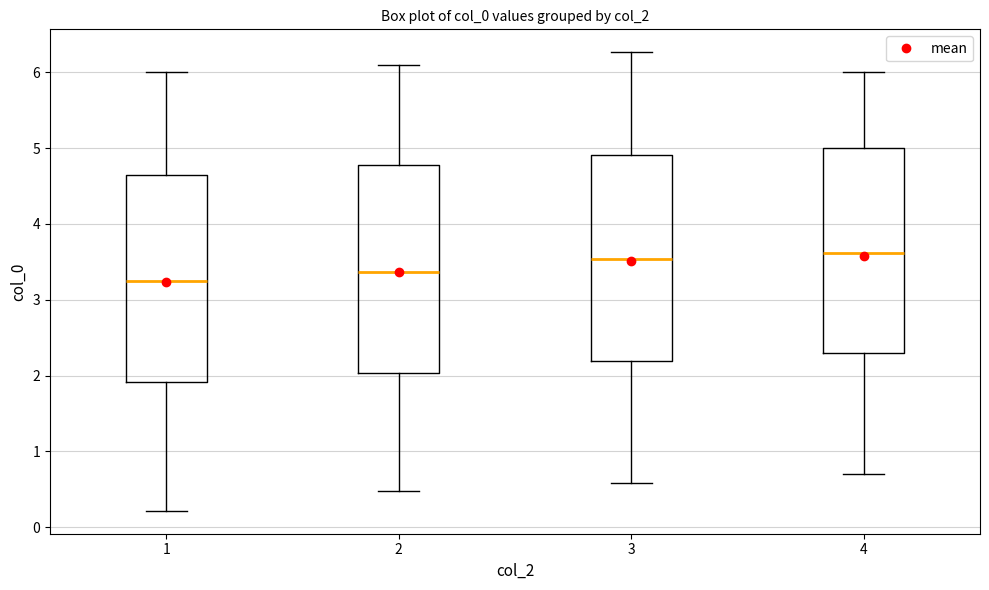

Reading left to right, transcribe this box plot: for each box, give where its median line is, the range the box spans, and where its two whiskers end, as read against the y-axis. The values are not printed on the chart, so give them approximately, as read against the axis.

1: median 3.3, box 1.9 to 4.6, whiskers 0.2 to 6.0
2: median 3.4, box 2.0 to 4.8, whiskers 0.5 to 6.1
3: median 3.5, box 2.2 to 4.9, whiskers 0.6 to 6.3
4: median 3.6, box 2.3 to 5.0, whiskers 0.7 to 6.0